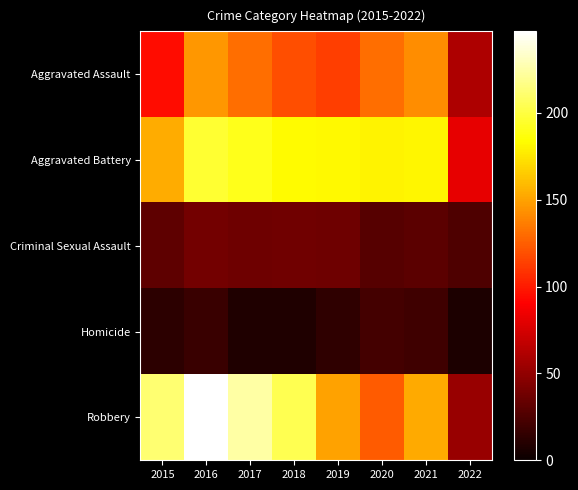

At which category is the sum across all series the highest?

2016